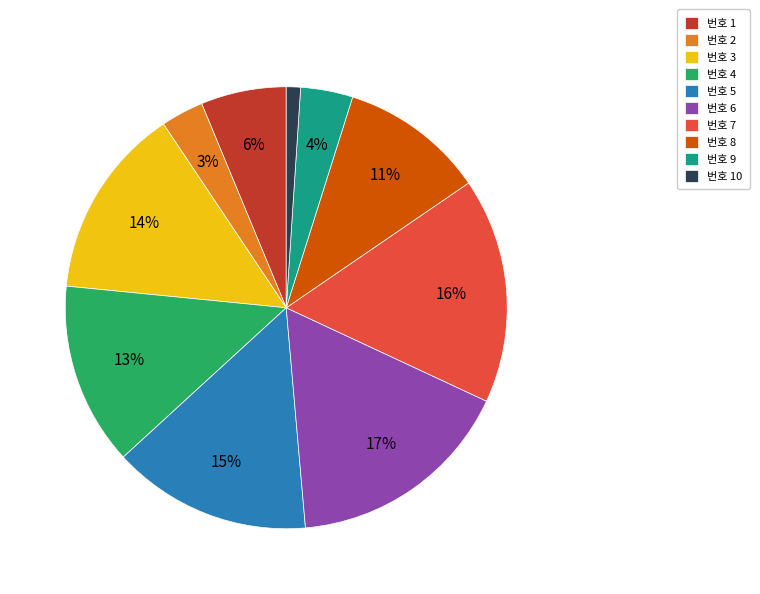

To the nearest percent, what portion does 번호 7 represent?

16%